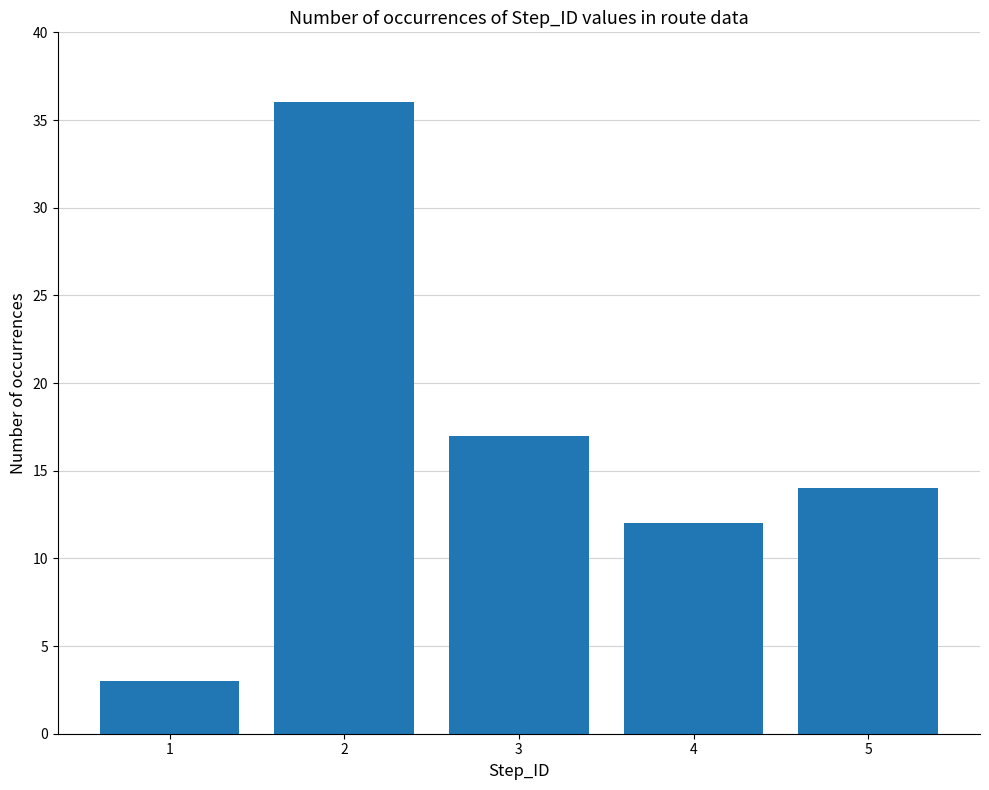

Where does the data first go above 14?

2